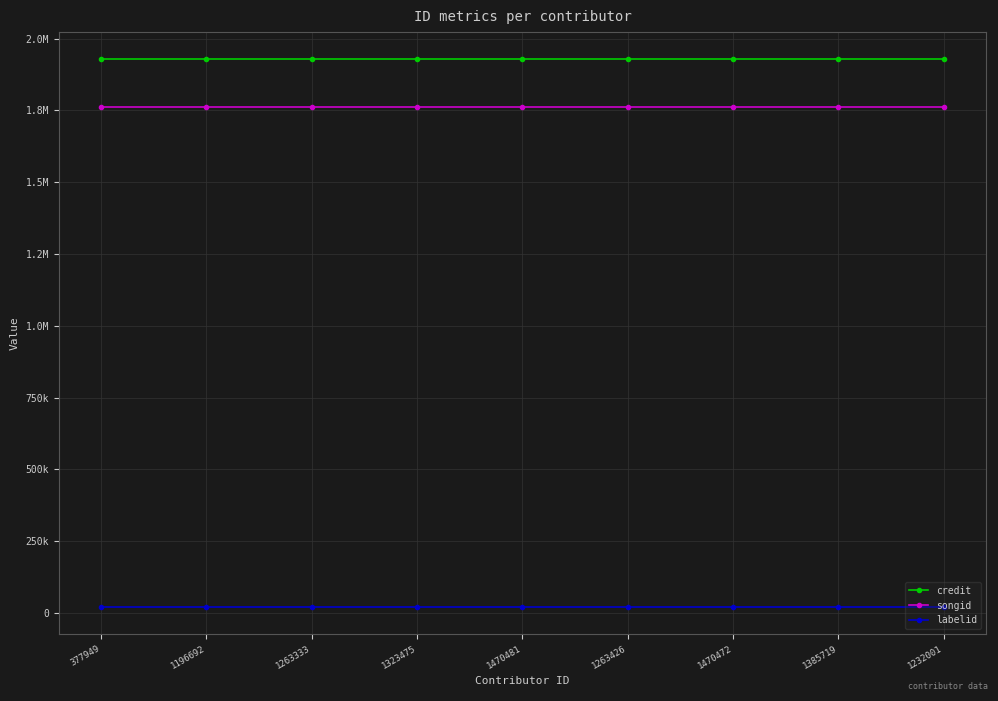

True or false: labelid and credit cross at least once.

False